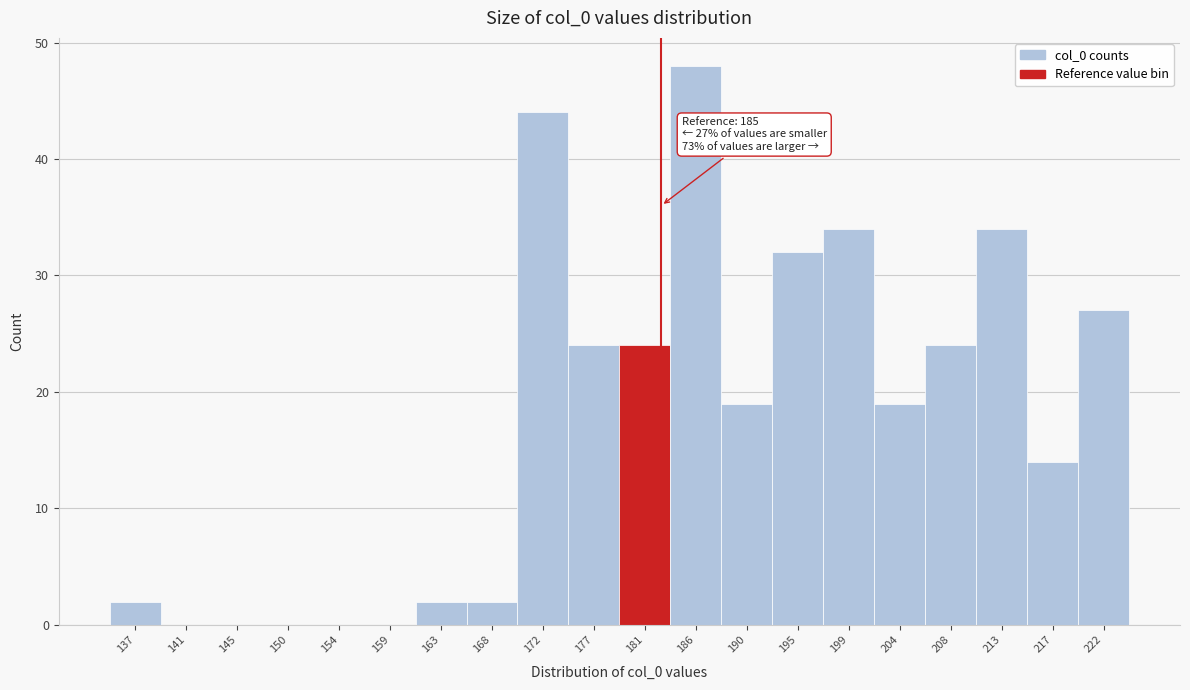

Reading left to right, list all the values displayed in this chart.

137=2	141=0	145=0	150=0	154=0	159=0	163=2	168=2	172=44	177=24	181=24	186=48	190=19	195=32	199=34	204=19	208=24	213=34	217=14	222=27